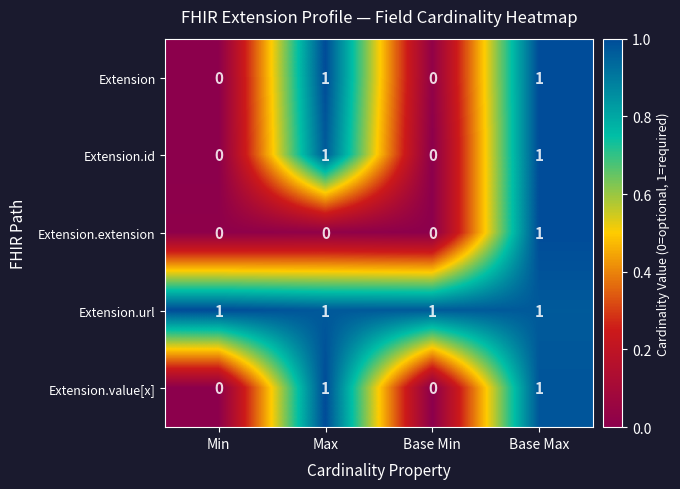

Is it true that Extension.value[x] equals 0 at Base Max?

False